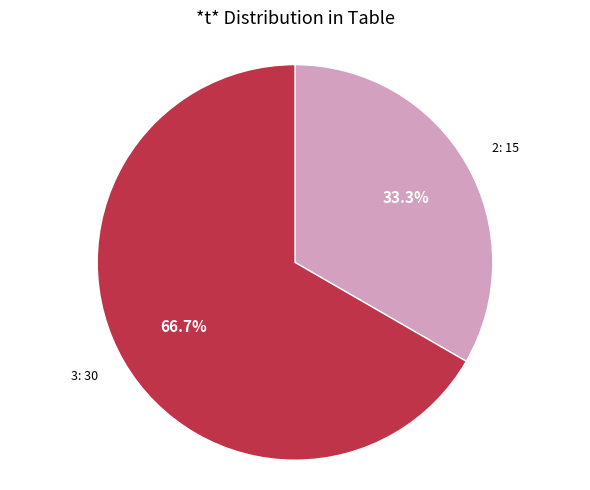

To the nearest percent, what is the average slice percentage?

50%